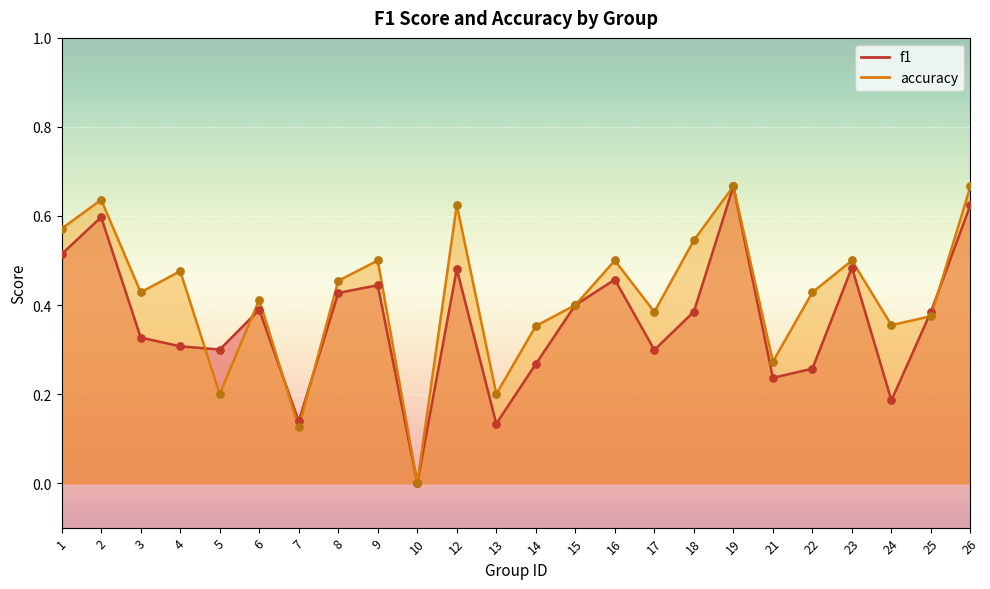

What is the total value across all series at 2?

1.2